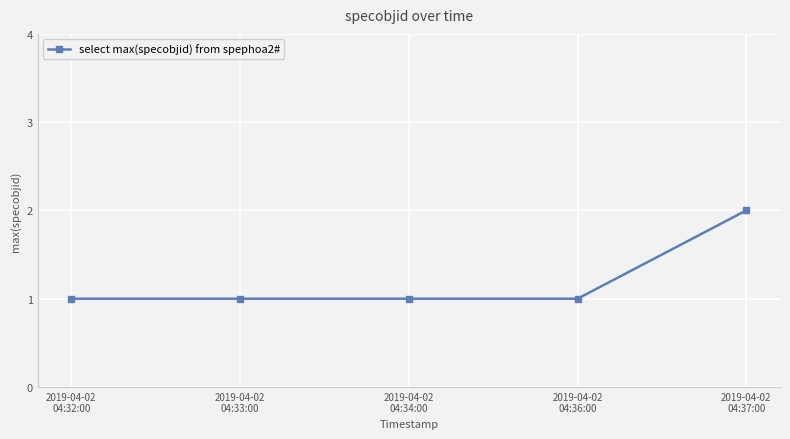

Reading left to right, transcribe all the data shown in this chart.

1	1	1	1	2